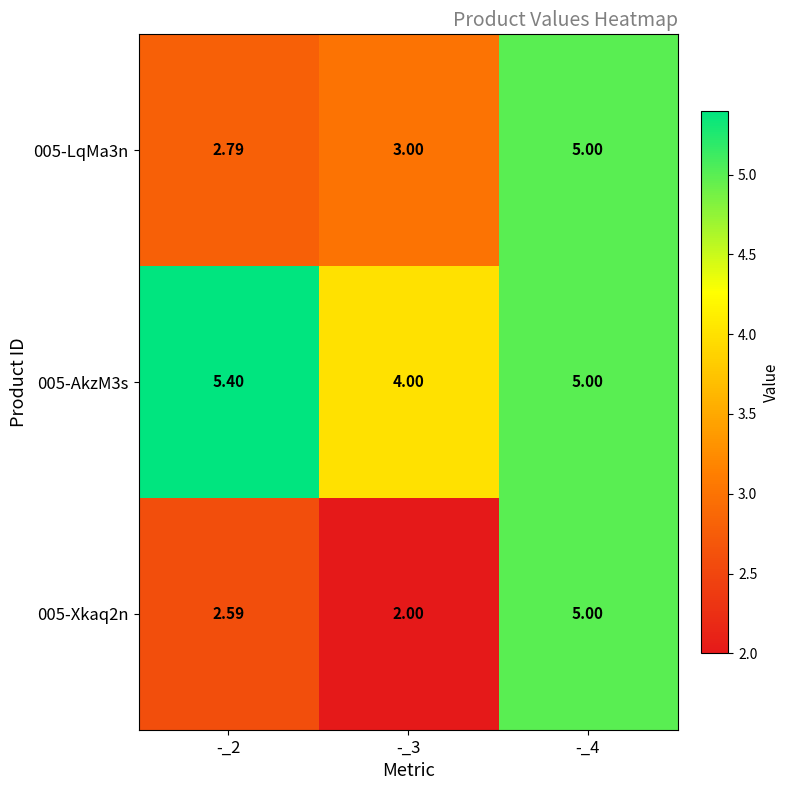

At how many categories does at least one series exceed 2?

3